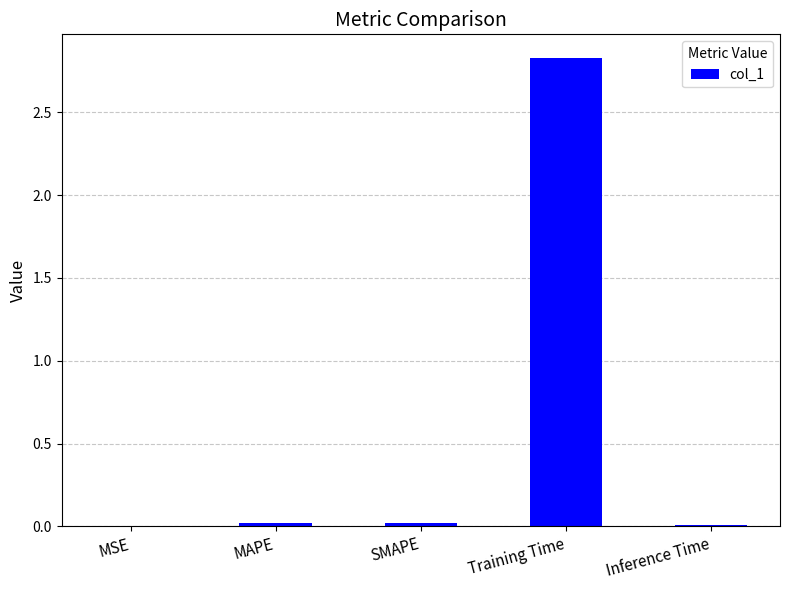

Is it true that the value at MSE is 0.0?

True